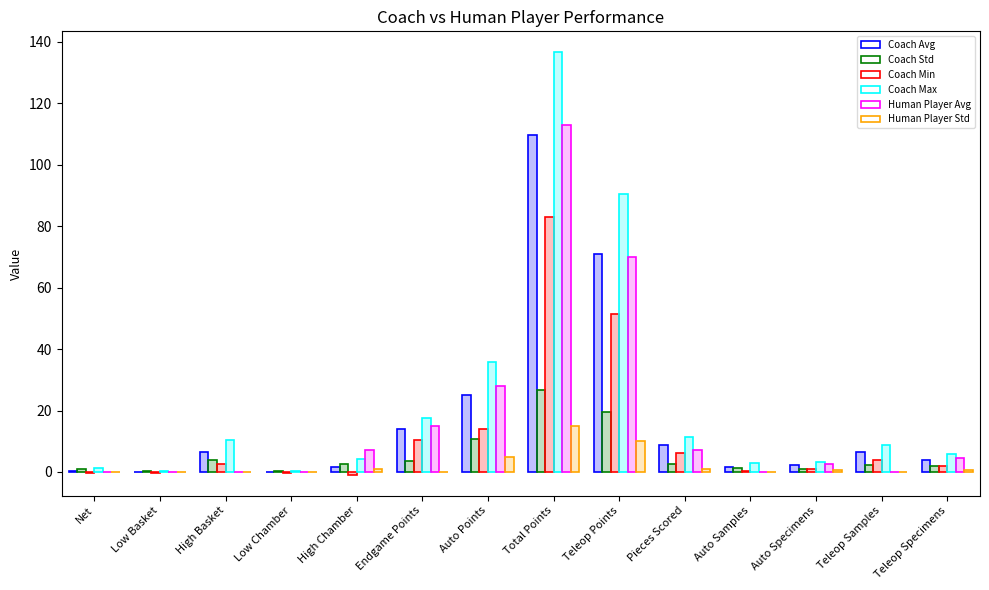

Where does the Human Player Avg series first go above 4?

High Chamber